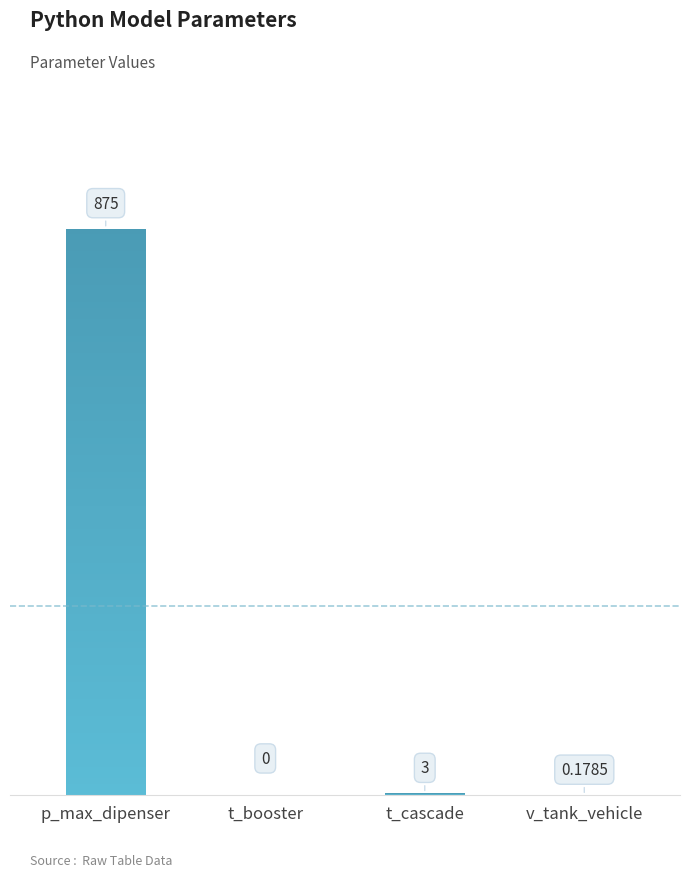

What is the label of the 1st bar from the right?

v_tank_vehicle